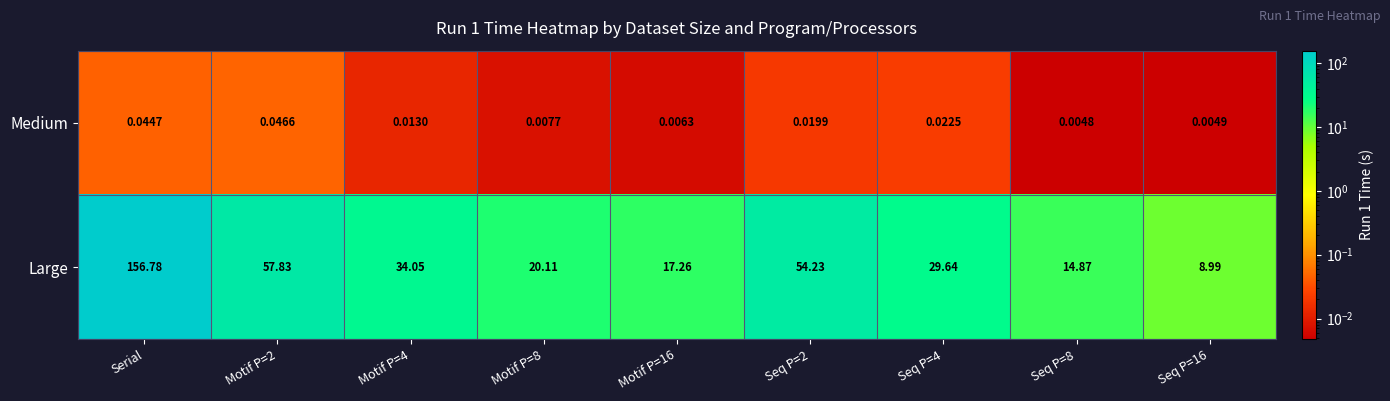

Between Motif P=4 and Seq P=2, which series saw the biggest shift?

Large